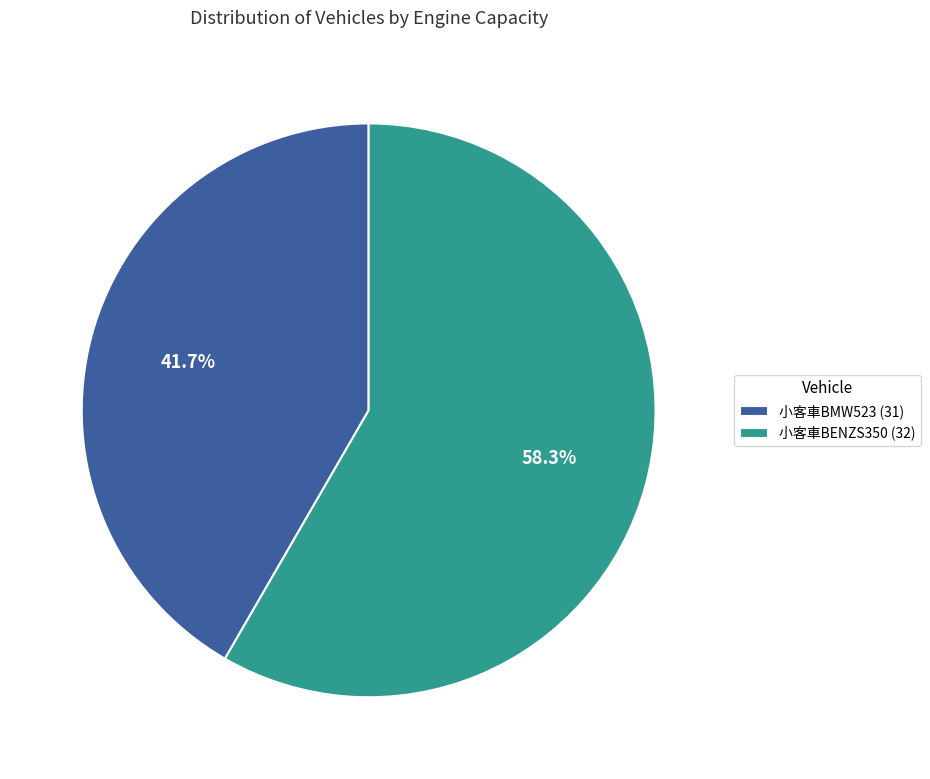

To the nearest percent, what is the difference between the 小客車BMW523 (31) and 小客車BENZS350 (32) slice percentages?

17%